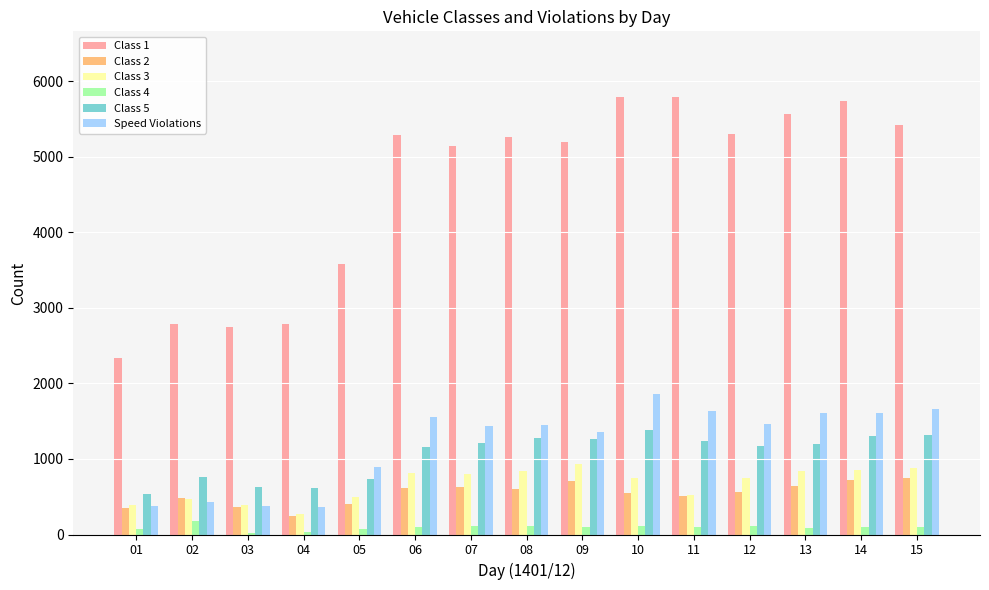

The value of Class 3 at 02 is 472. True or false?

True